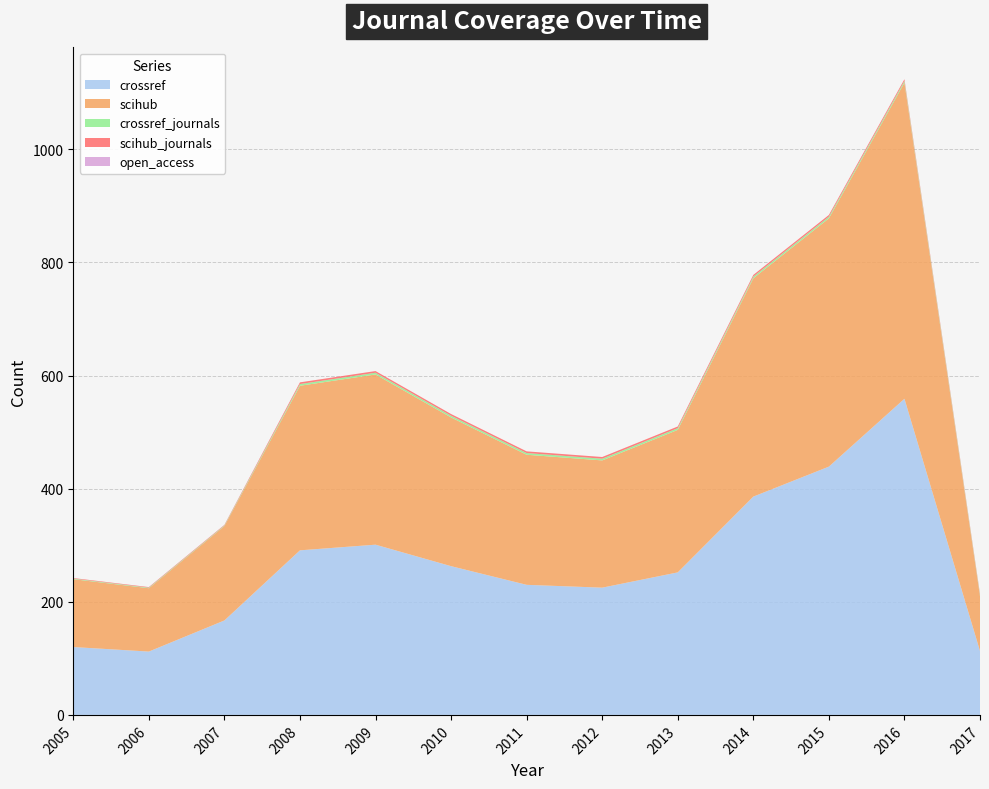

Reading left to right, transcribe all the data shown in this chart.

crossref: 120	112	167	291	301	263	230	225	252	386	439	559	113
scihub: 120	112	167	291	301	263	230	225	252	386	439	559	97
crossref_journals: 1	1	1	3	3	3	3	3	3	3	3	3	2
scihub_journals: 1	1	1	3	3	3	3	3	3	3	3	3	2
open_access: 0	0	0	0	0	0	0	0	0	0	0	0	0